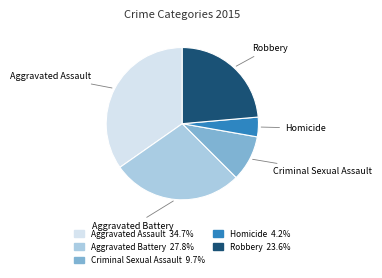

Is it true that Aggravated Battery is 28% of the pie?

True